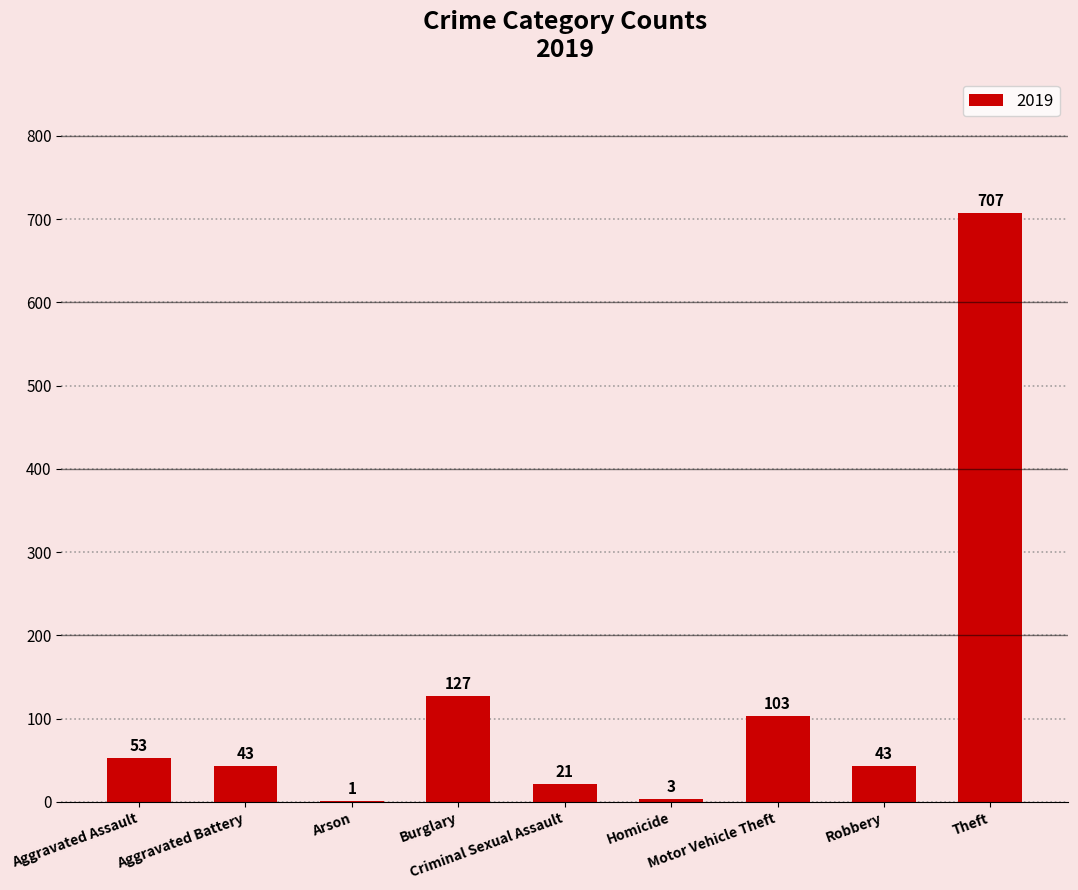

What is the greatest value displayed?

707